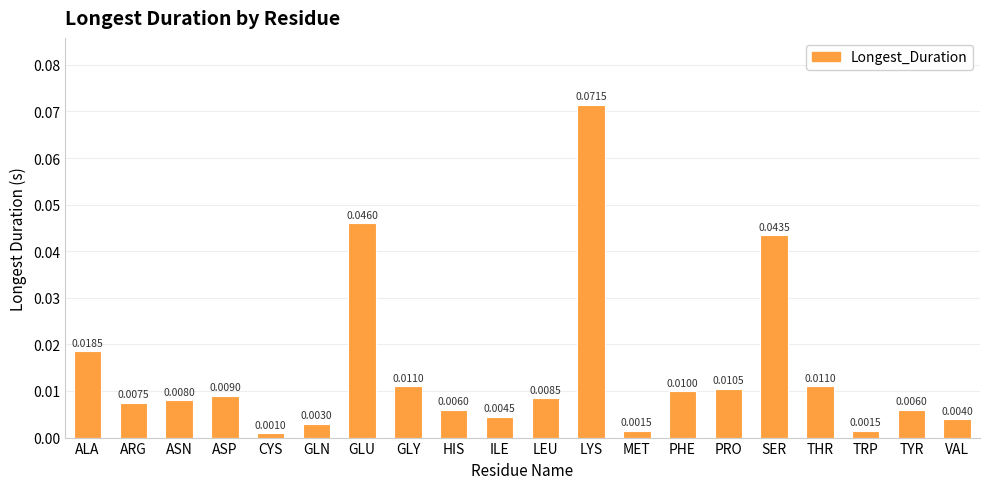

How many bars are there in total?

20